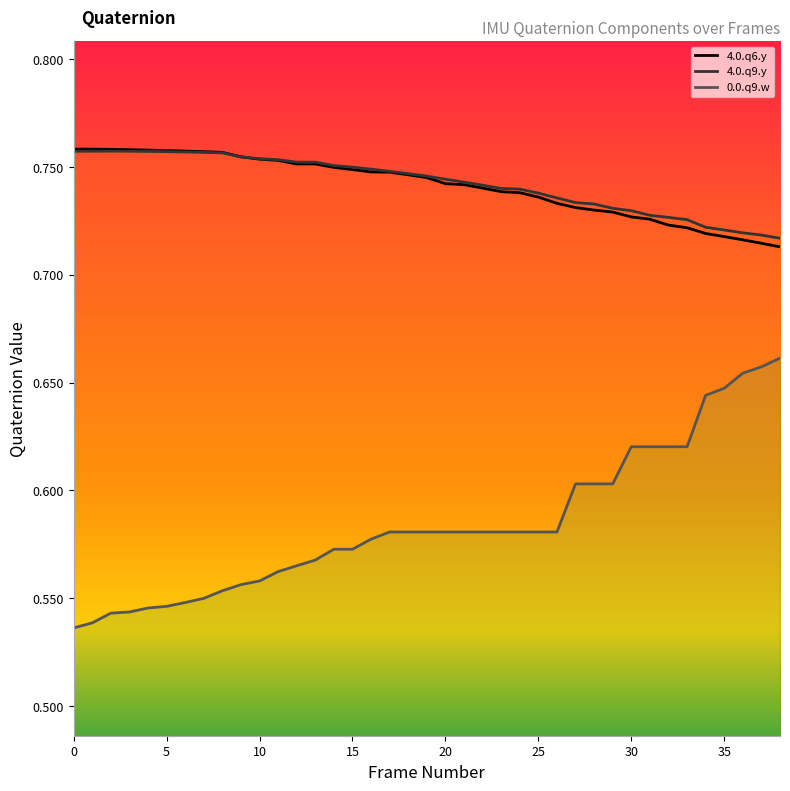

What is the value of the 4.0.q9.y point at the 34th from the left?

0.7